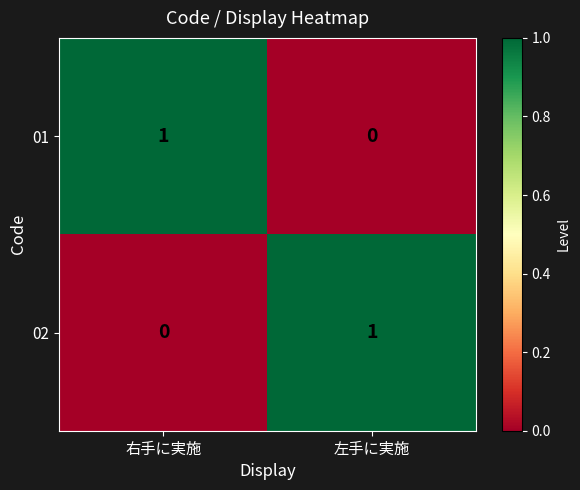

List the labels in order of 02 value, smallest first.

右手に実施, 左手に実施